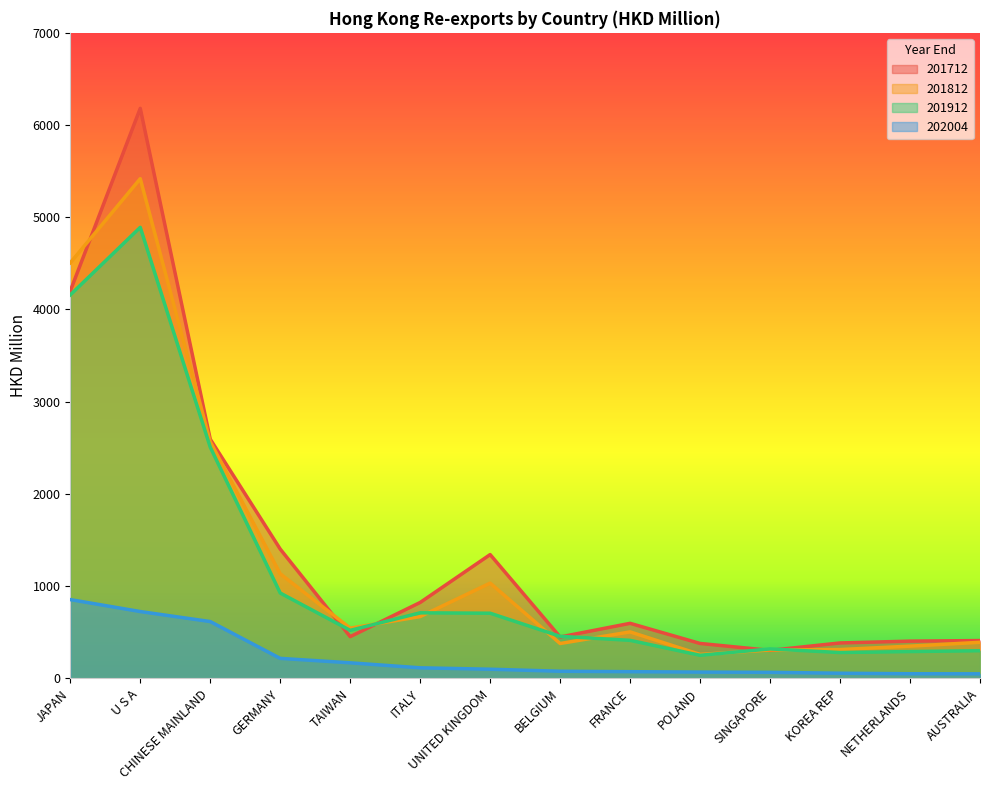

How many values in the 201712 series exceed 596?

7